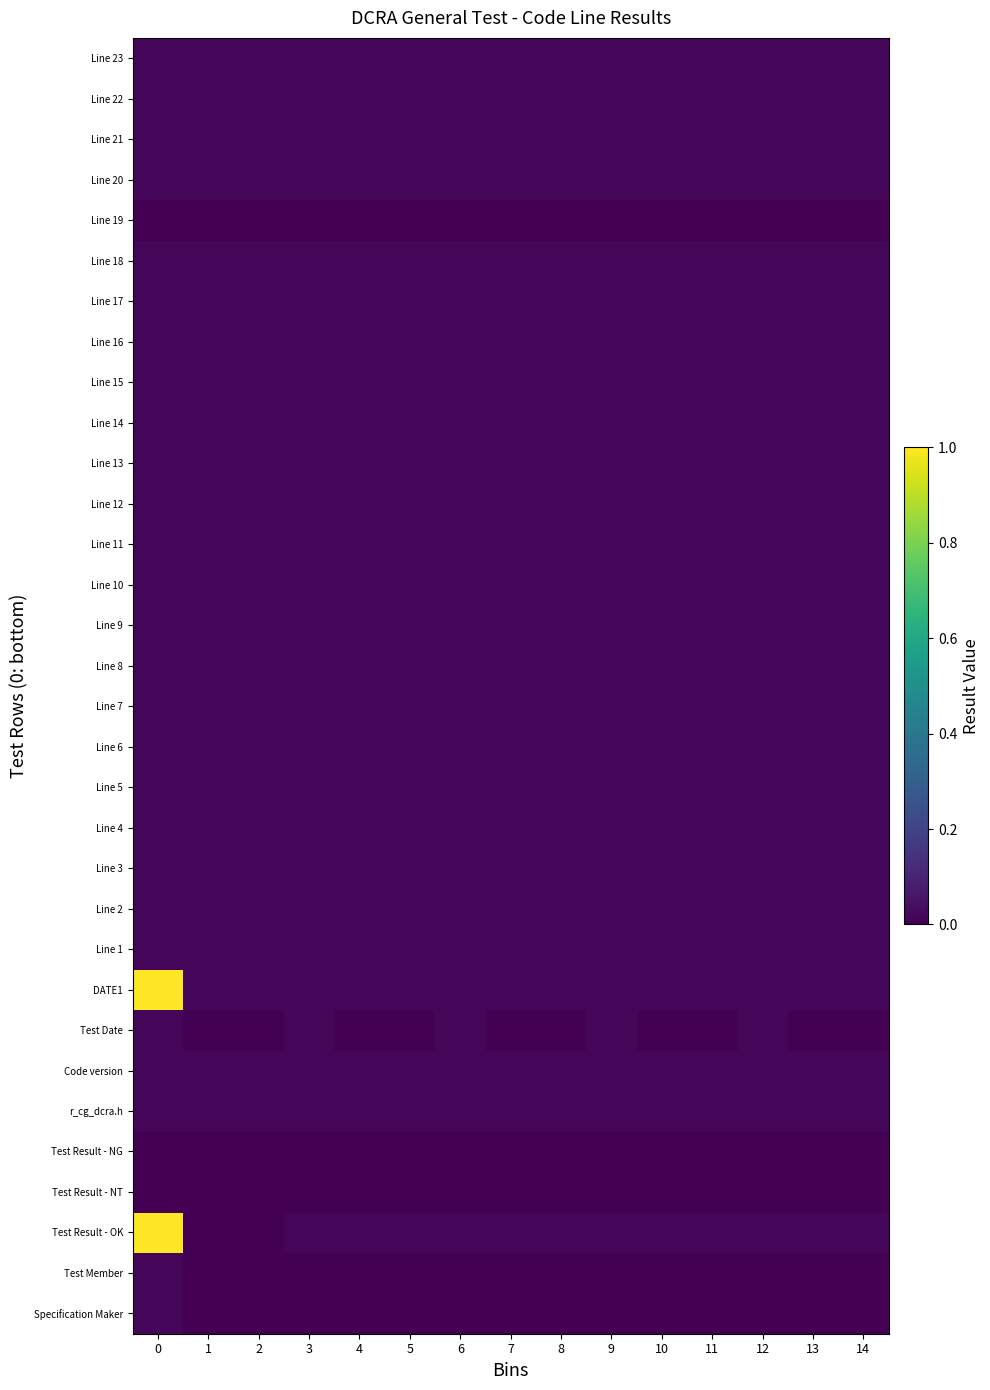

At 2, list the series in order from largest to smallest.

r_cg_dcra.h, Code version, DATE1, Line 1, Line 2, Line 3, Line 4, Line 5, Line 6, Line 7, Line 8, Line 9, Line 10, Line 11, Line 12, Line 13, Line 14, Line 15, Line 16, Line 17, Line 18, Line 20, Line 21, Line 22, Line 23, Specification Maker, Test Member, Test Result - OK, Test Result - NT, Test Result - NG, Test Date, Line 19